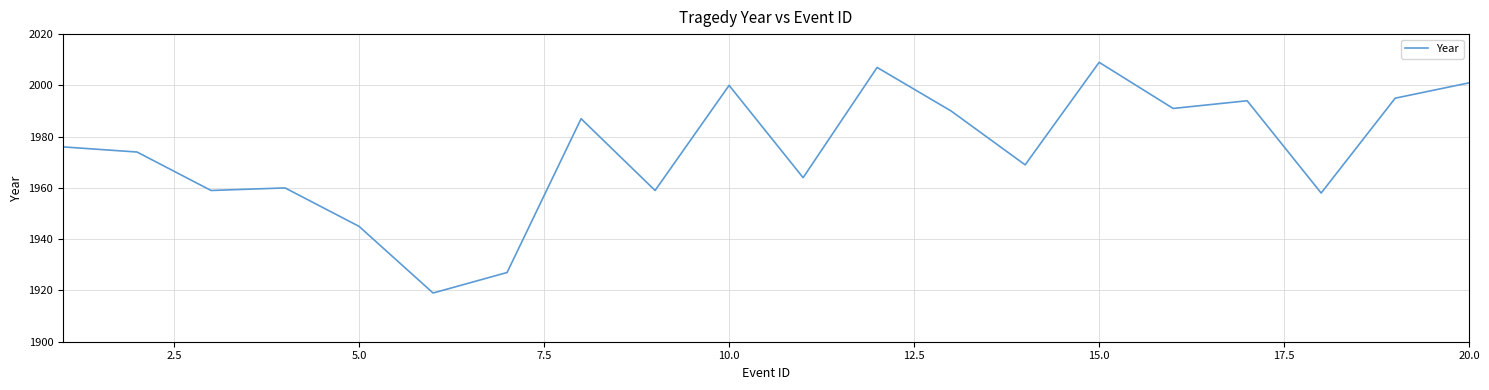

What is the maximum value shown in the chart?

2009